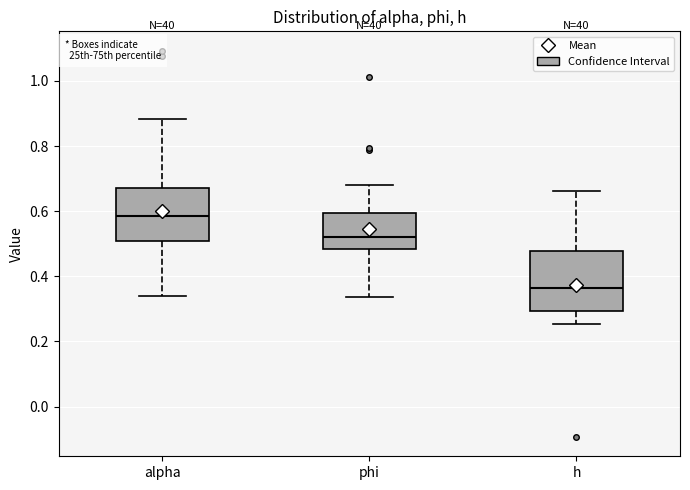

Reading left to right, read every box against the y-axis: the position of its median line, the range the box covers, and the ends of its whiskers. The values are not printed on the chart, so give them approximately, as read against the axis.

alpha: median 0.58, box 0.50 to 0.68, whiskers 0.34 to 0.88
phi: median 0.52, box 0.48 to 0.60, whiskers 0.34 to 0.68
h: median 0.36, box 0.30 to 0.48, whiskers 0.26 to 0.66